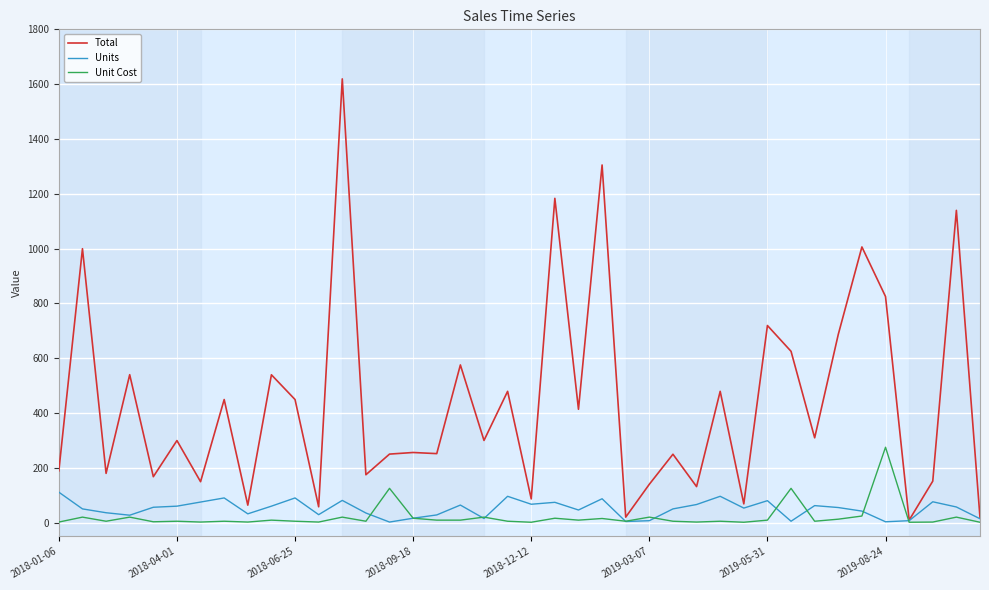

True or false: Total has more than 1 points higher than both neighbors.

True